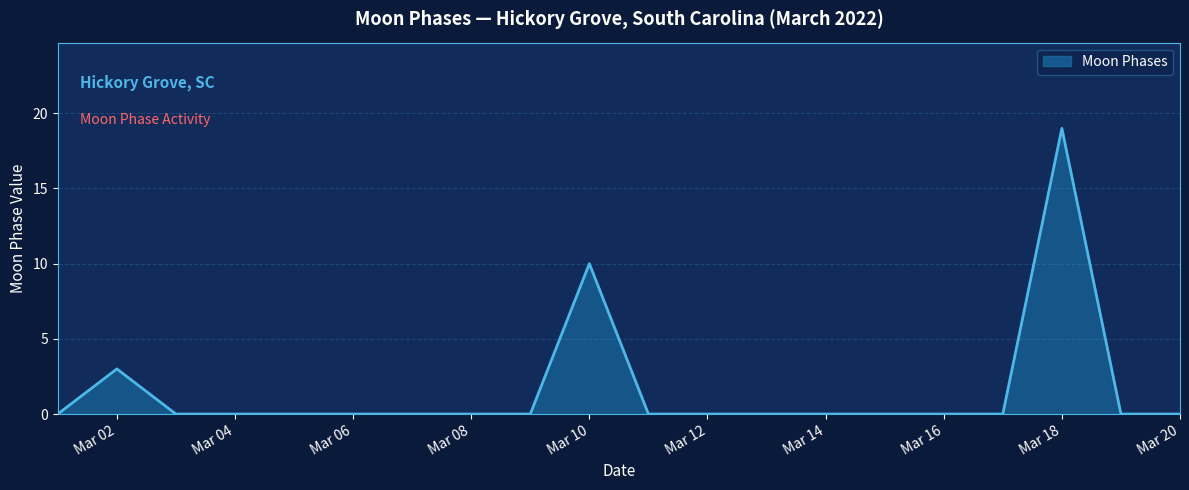

Does the chart display data point markers on the line(s)?

No